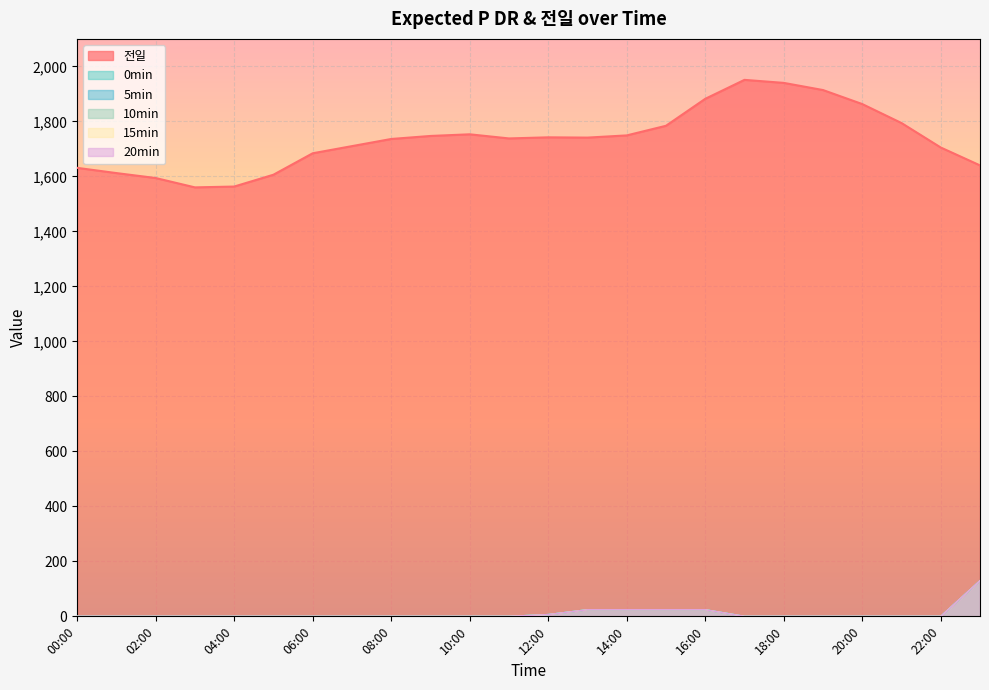

Does the chart display data point markers on the line(s)?

No